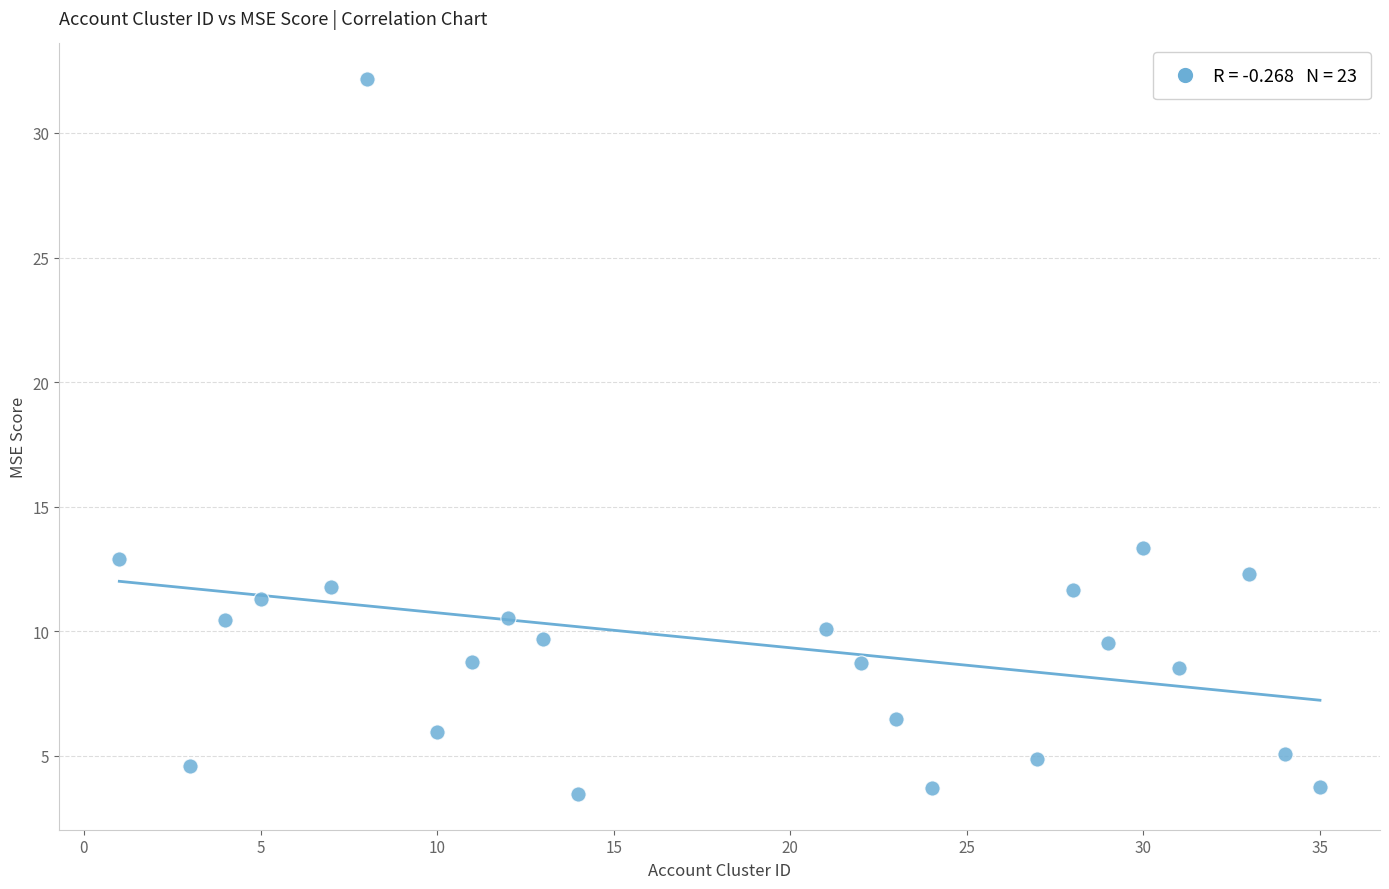

What is the range of Y values (max minus min)?

28.7